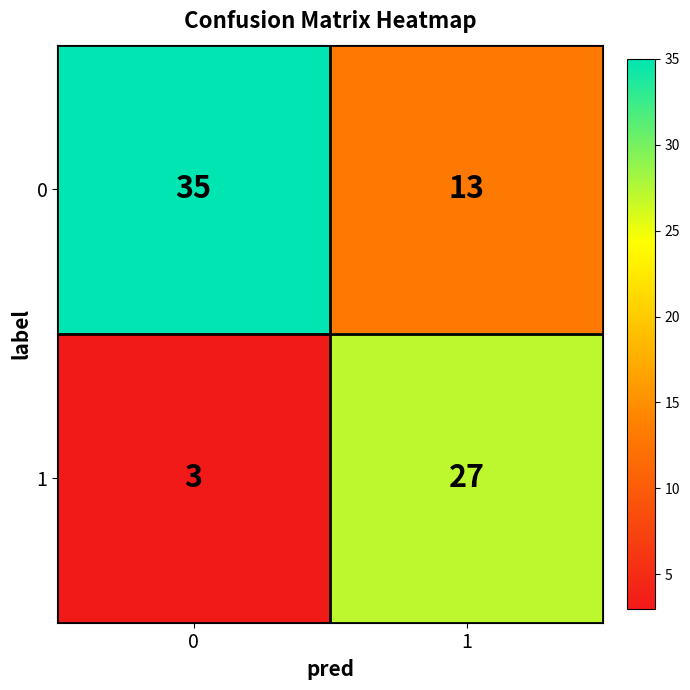

List the series in order of their peak value, highest first.

0, 1